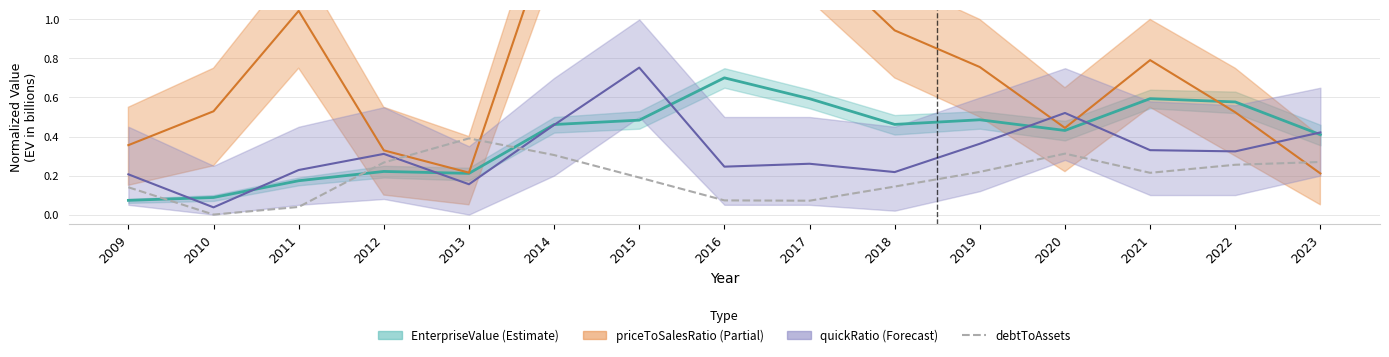

The value of EnterpriseValue at 2016 is 0.7. True or false?

True